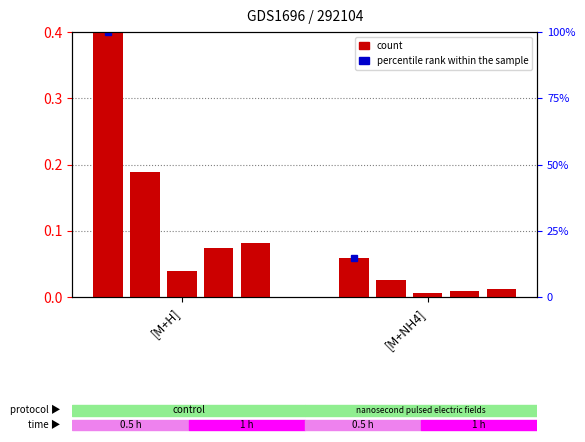

Read the 3_5 value at [M+H].

0.1